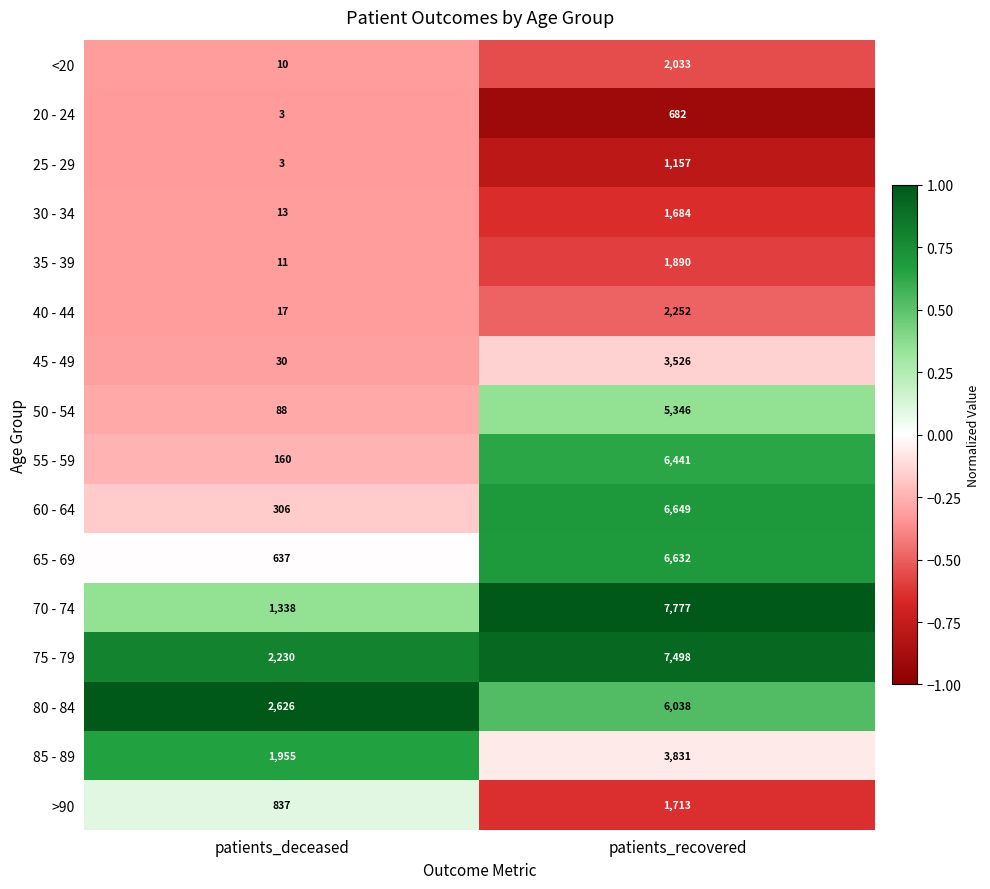

The 85 - 89 series shows 3831 at patients_recovered. True or false?

True